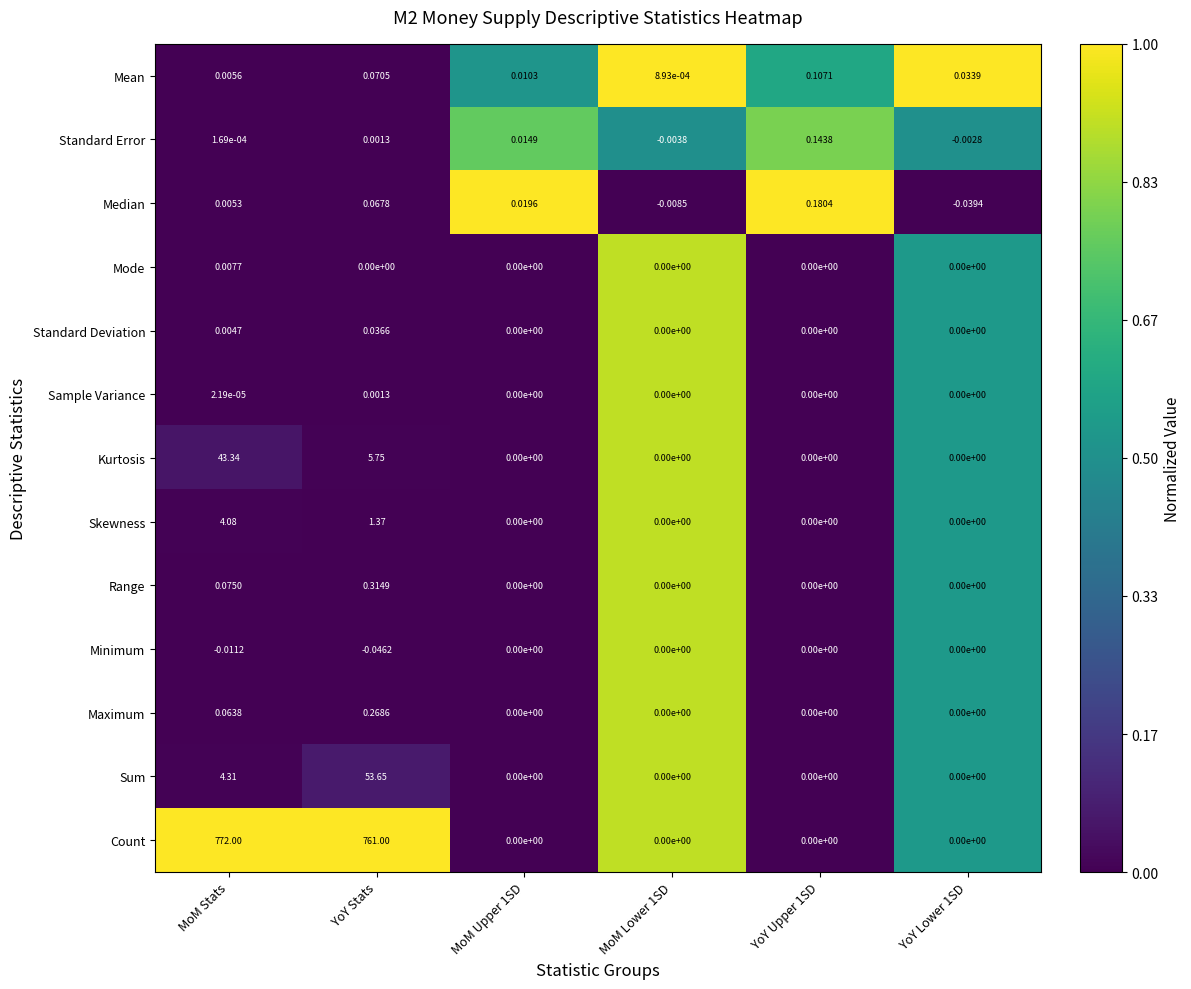

Rank the series at MoM Stats from lowest to highest value.

Minimum, Sample Variance, Standard Error, Standard Deviation, Median, Mean, Mode, Maximum, Range, Skewness, Sum, Kurtosis, Count